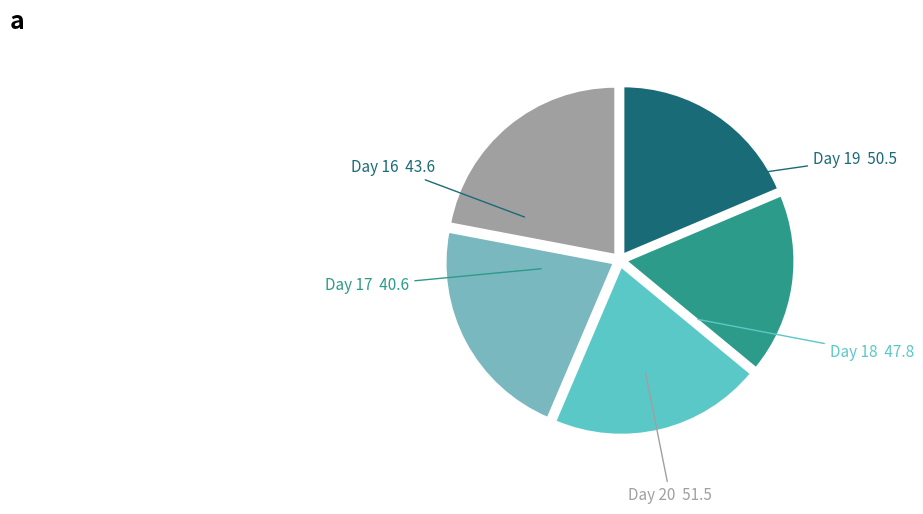

Which slice is the largest?

Day 20